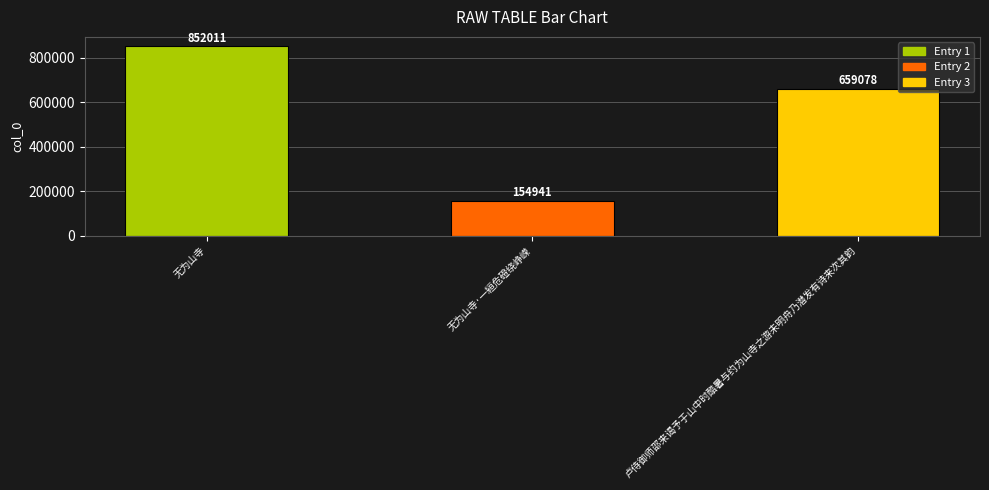

Does the chart contain stacked bars?

No